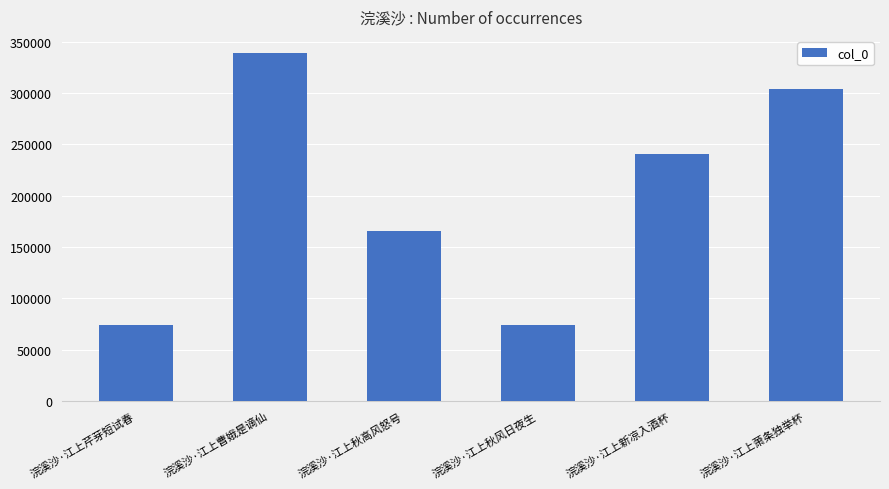

At which label does the data first exceed 240833?

浣溪沙·江上曹娥是谪仙